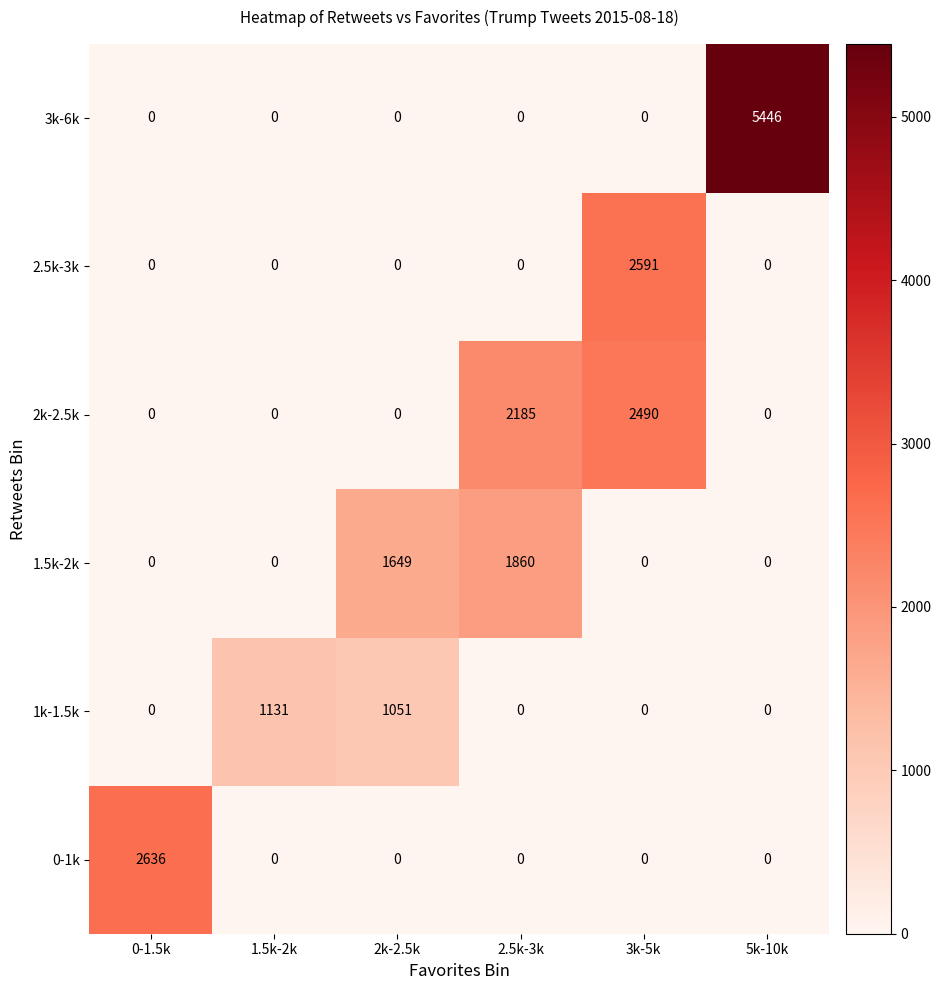

Which series has the largest range (max minus min)?

3k-6k